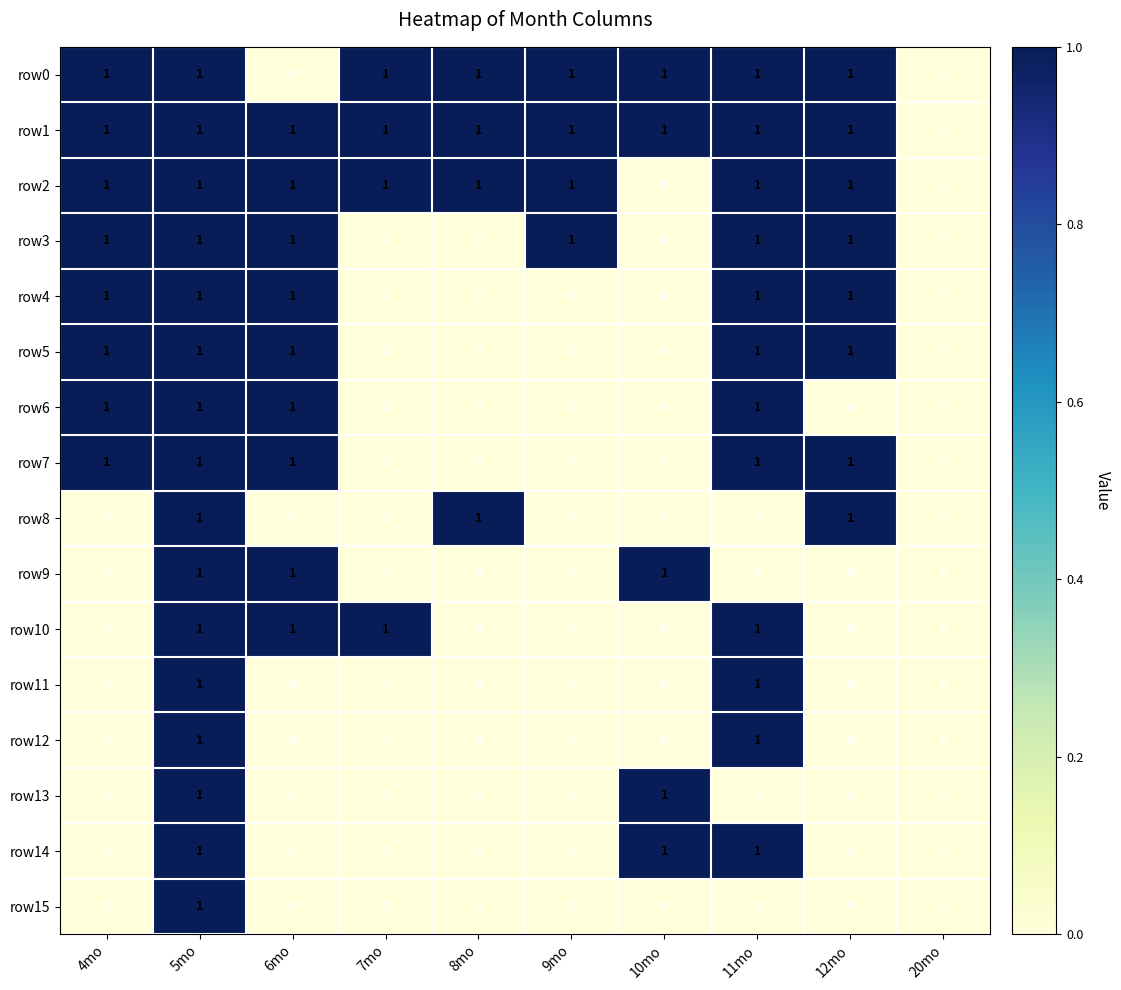

The row2 series shows 1 at 5mo. True or false?

True